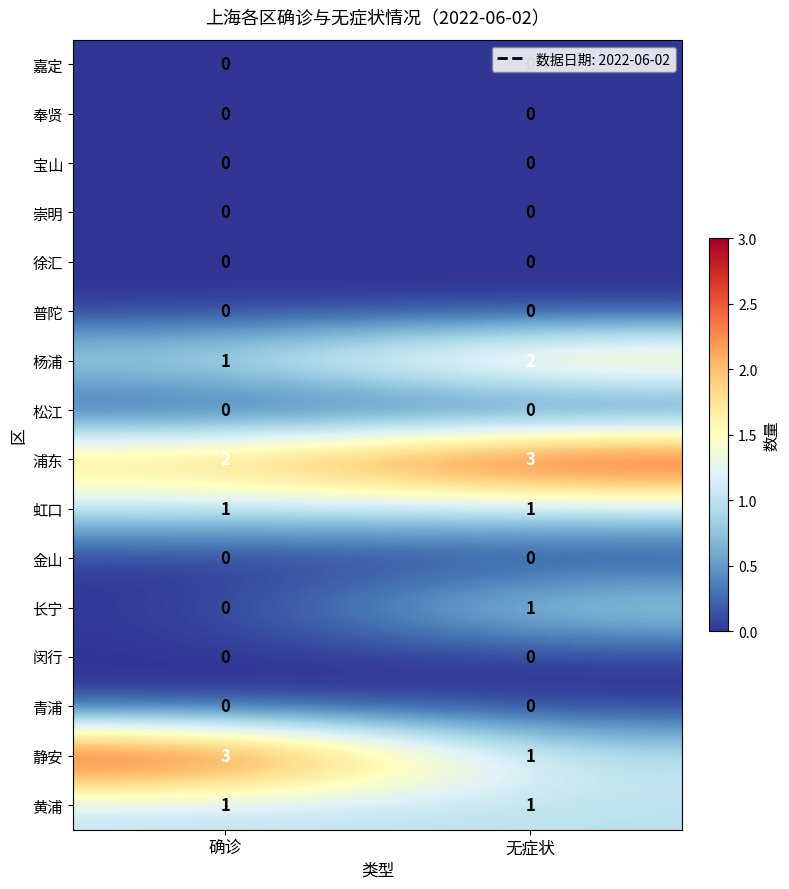

Where is 杨浦 nearest to the value 1?

确诊